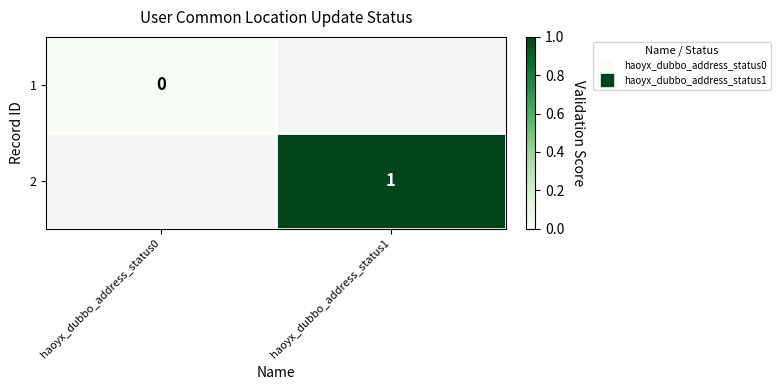

At haoyx_dubbo_address_status1, list the series in order from smallest to largest.

1, 2